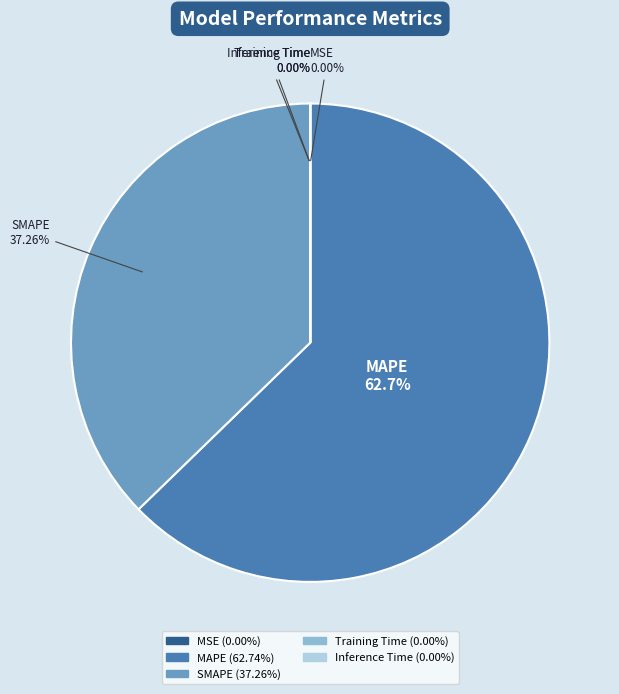

Is the sum of MAPE and SMAPE greater than half?

Yes